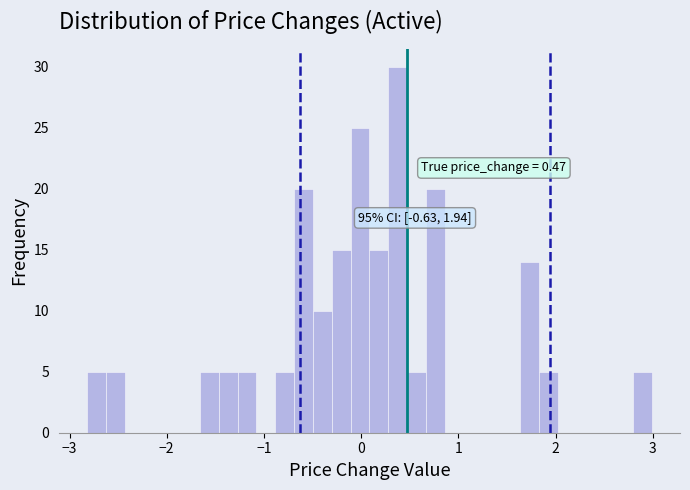

Read against the x-axis, roughly where is the centre of the tallest bar?

0.4